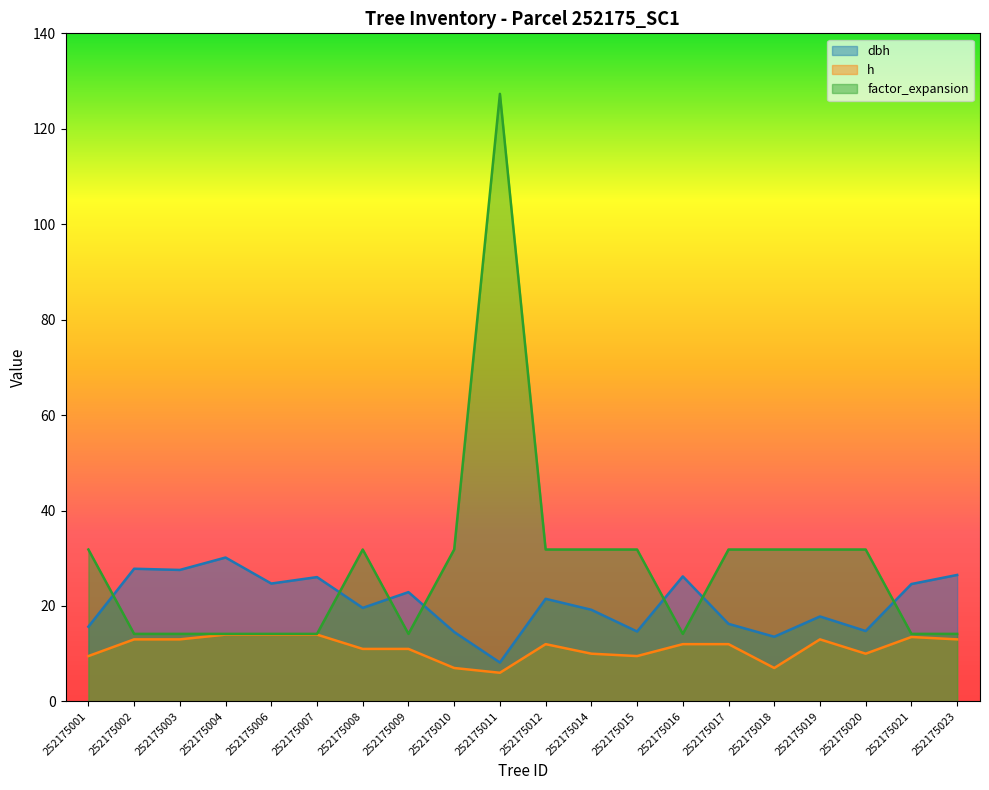

What is the approximate value of factor_expansion at 252175008?

31.8